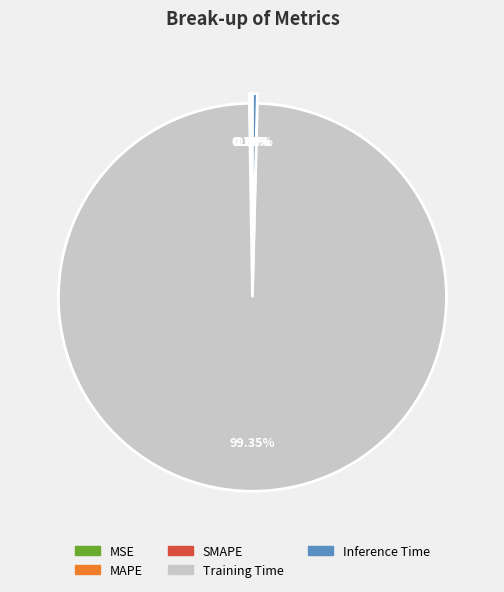

Which slice is the largest?

Training Time